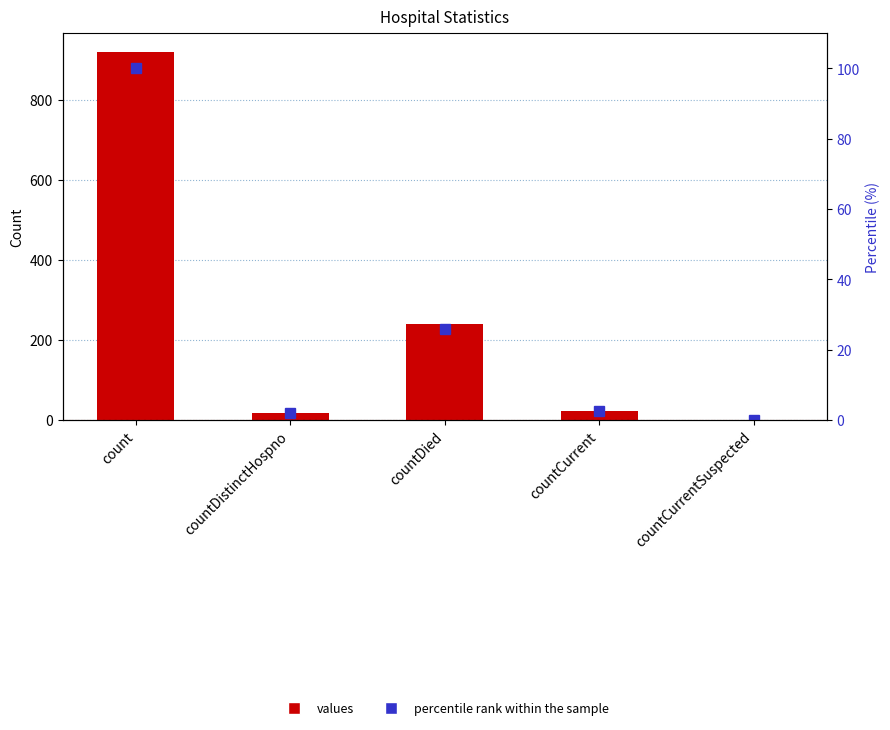

What is the total value across all series at countCurrent?

24.4